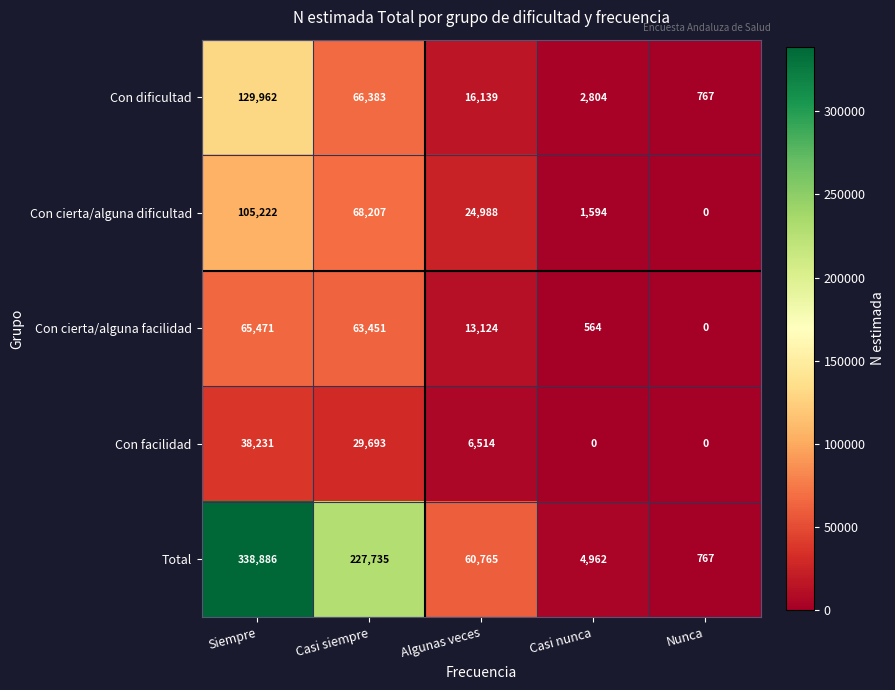

Between Siempre and Casi nunca, which series saw the biggest shift?

Total